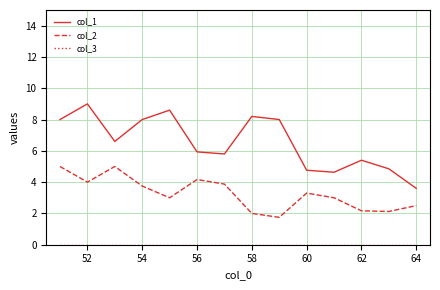

Which series has the widest spread of values?

col_1